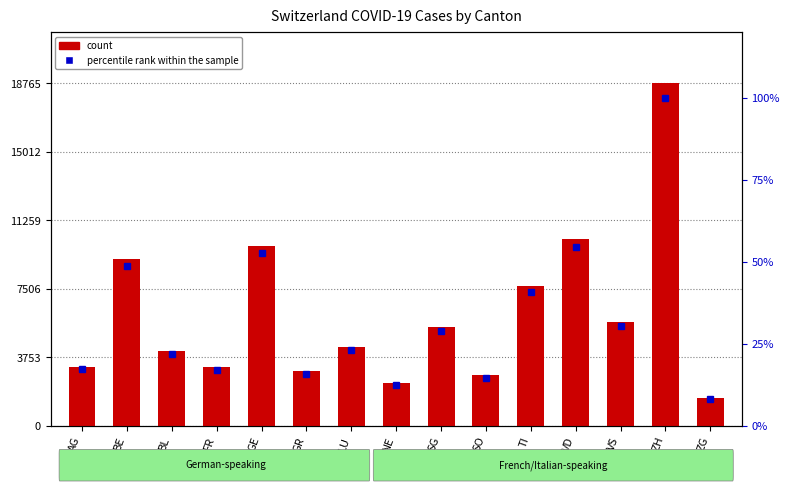

What is the minimum value for count?

1543.0